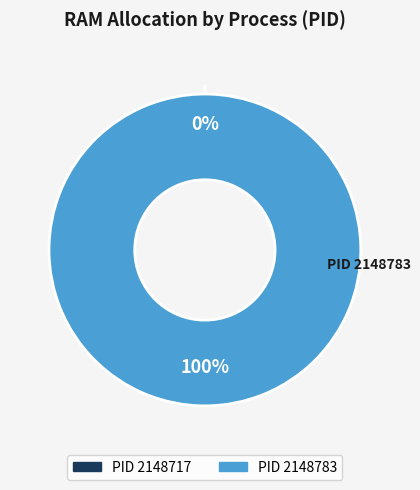

Rank the categories by value from highest to lowest.

2148783, 2148717